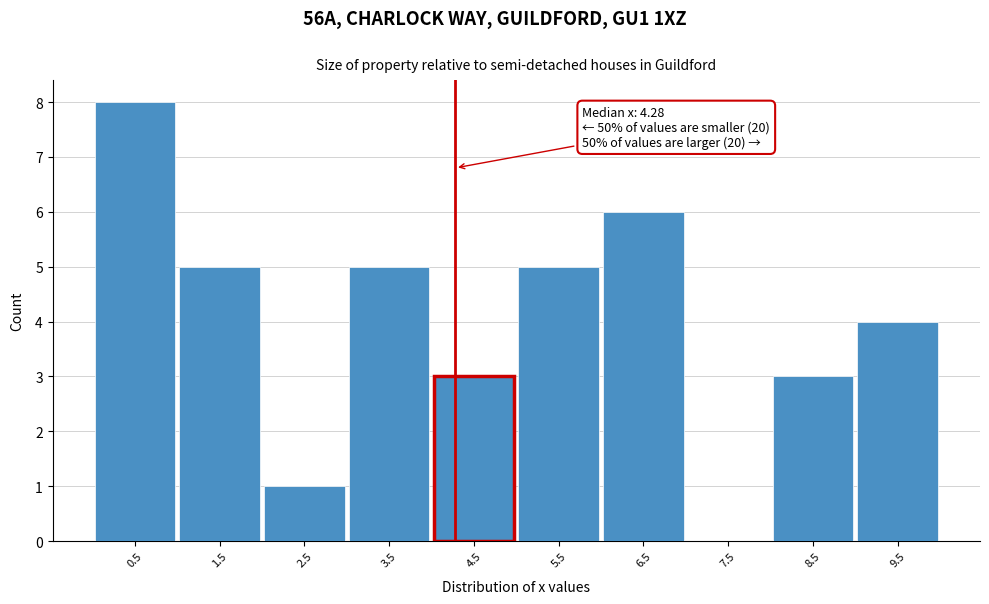

Over which range of the x-axis is the bar tallest?

0 to 1